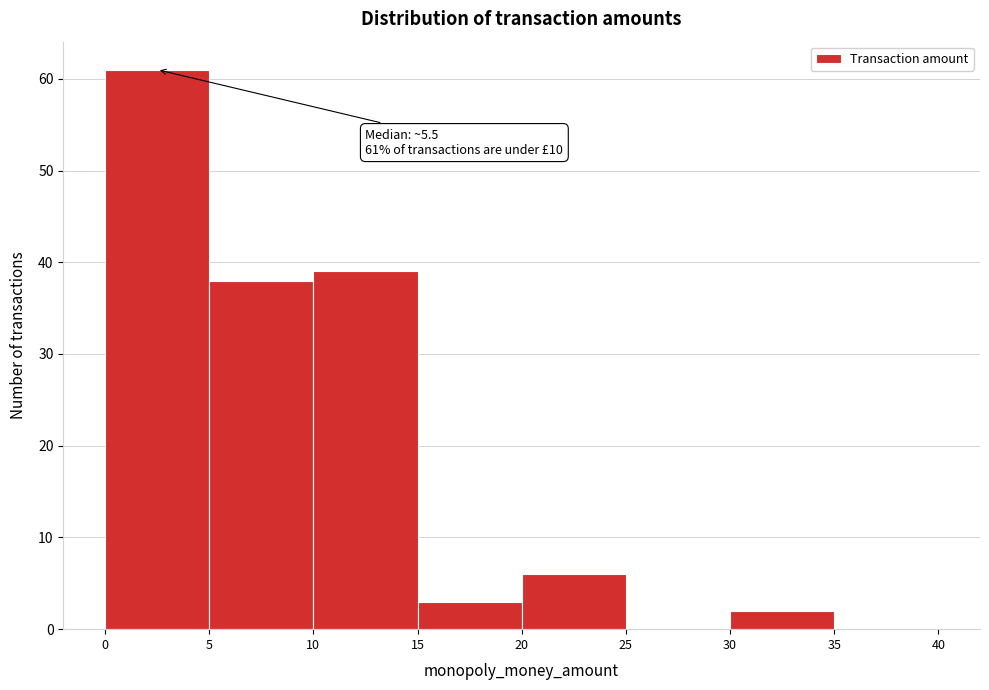

Which range on the x-axis has the tallest bar?

0 to 5